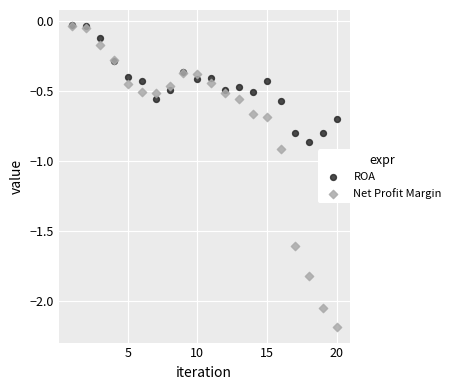

Which series contains the lowest Y value?

Net Profit Margin